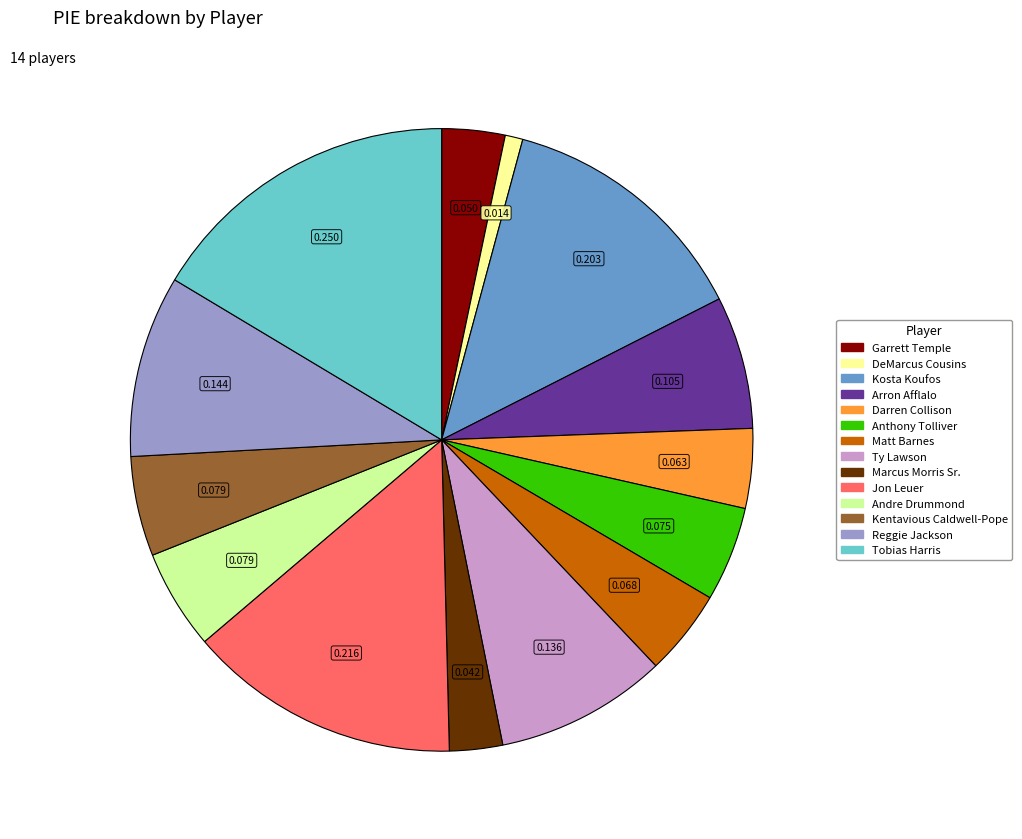

Combined, do Anthony Tolliver and Tobias Harris account for over 50%?

No